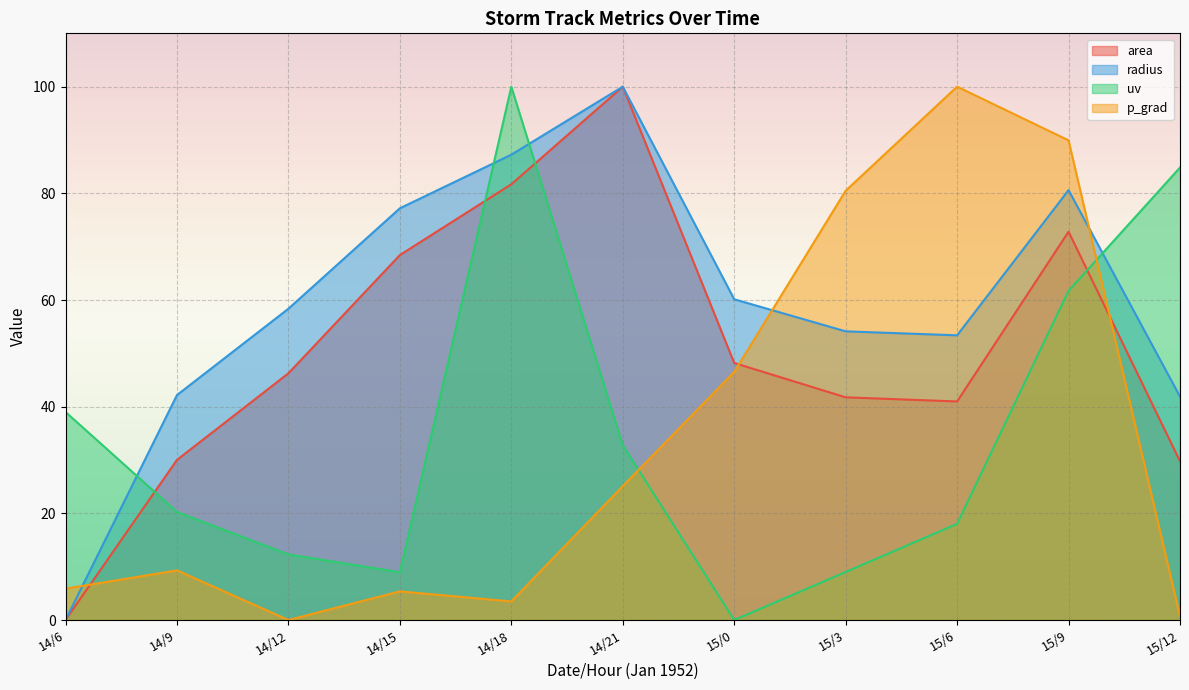

What is the difference between the maximum and minimum values in the radius series?

100.0